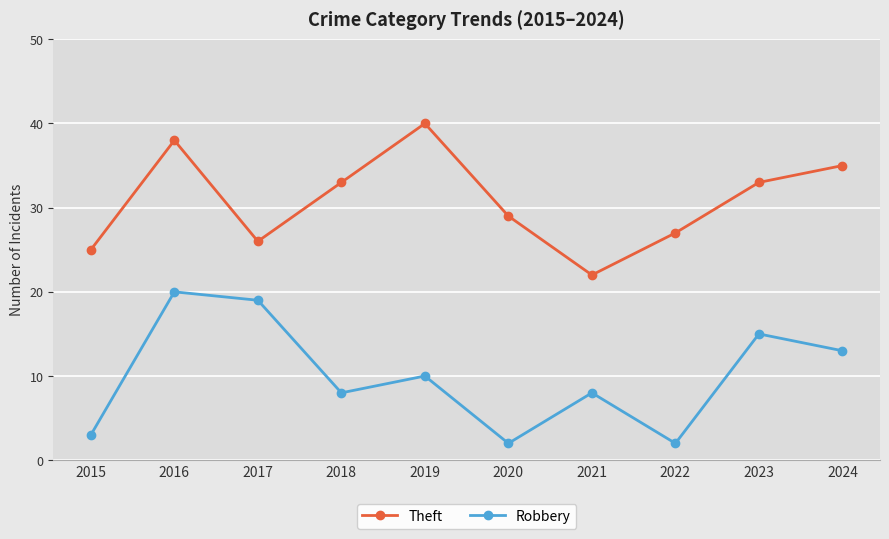

Reading right to left, extract all data points from this chart.

Theft: 2024=35	2023=33	2022=27	2021=22	2020=29	2019=40	2018=33	2017=26	2016=38	2015=25
Robbery: 2024=13	2023=15	2022=2	2021=8	2020=2	2019=10	2018=8	2017=19	2016=20	2015=3